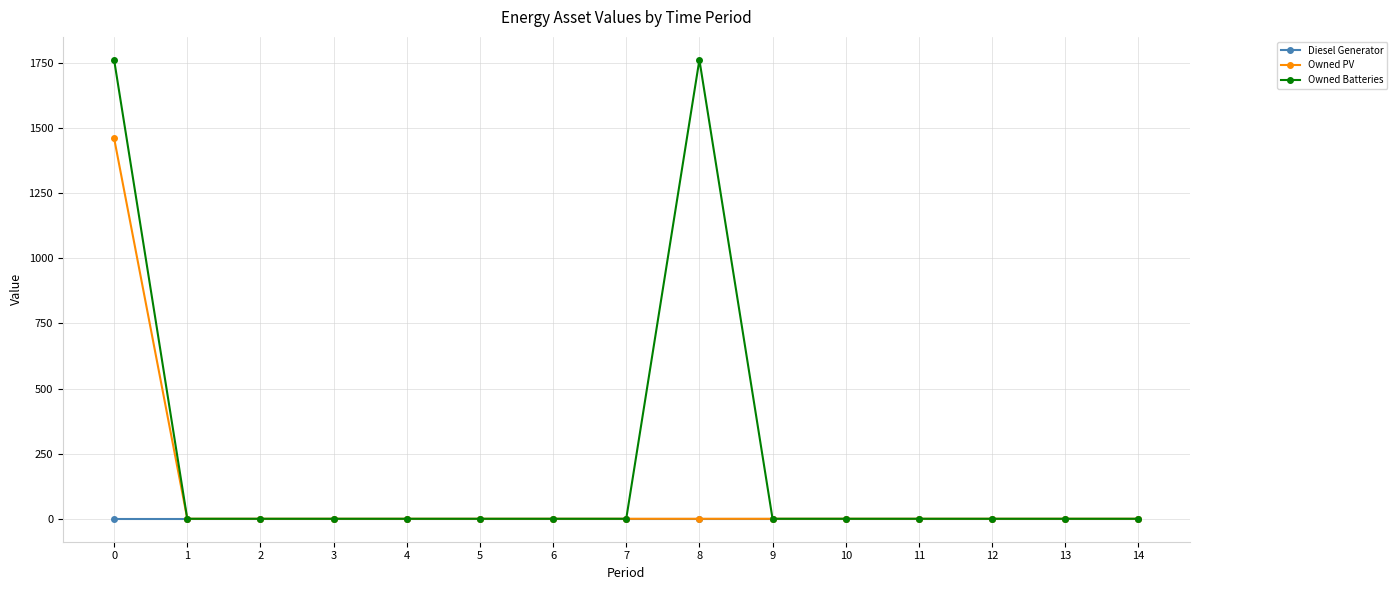

Which series has the largest total across all categories?

Owned Batteries